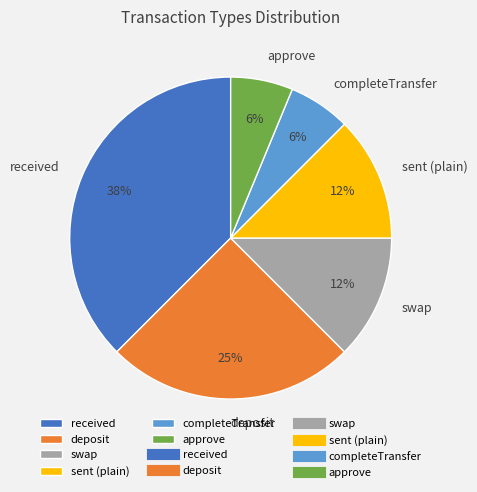

Between completeTransfer and received, which is larger?

received